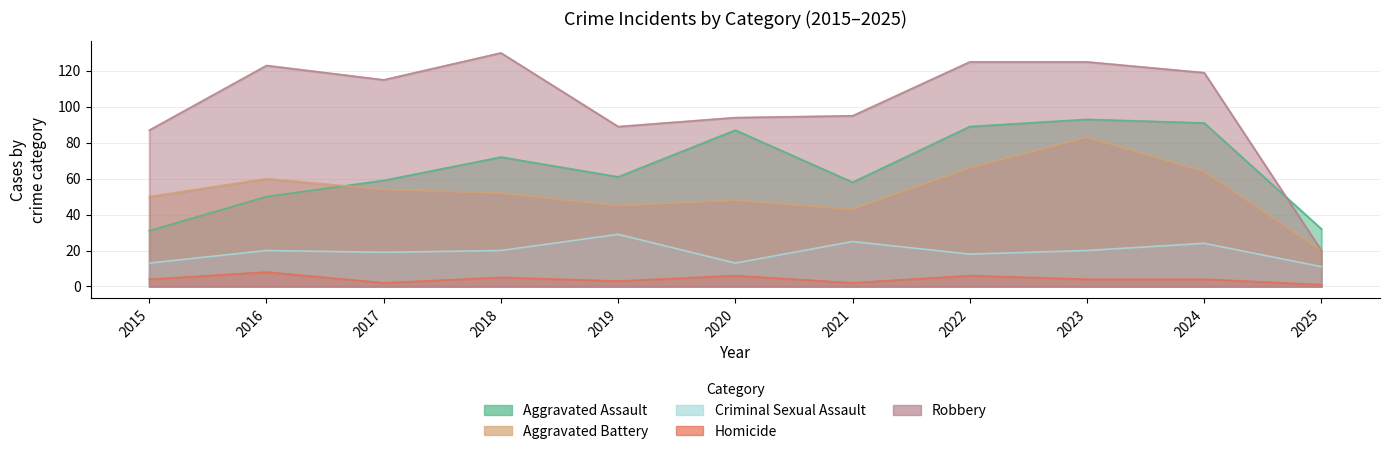

At which label is Aggravated Battery closest to 51?

2015